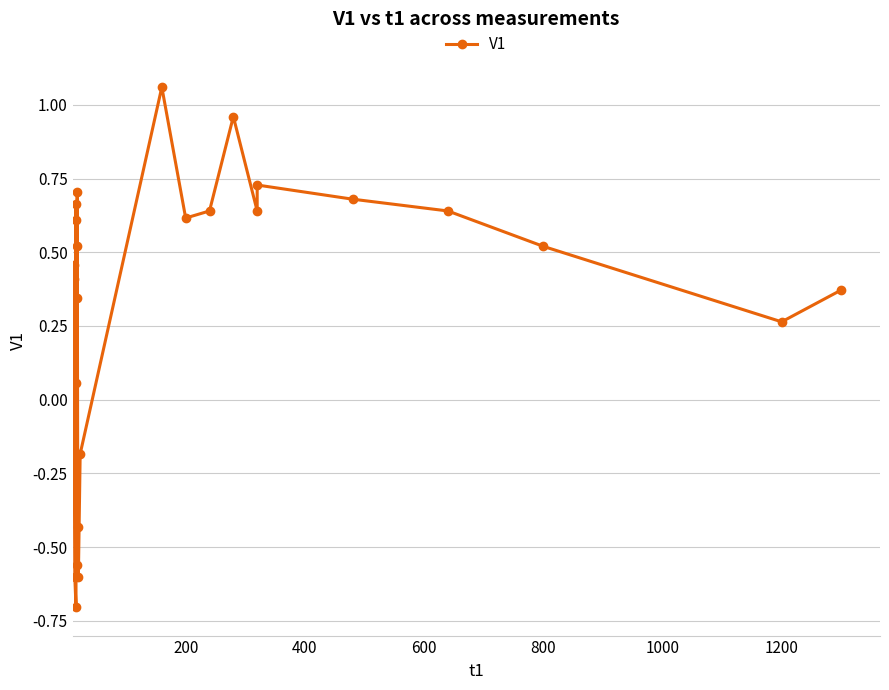

The value at 14 is -0.1. True or false?

False